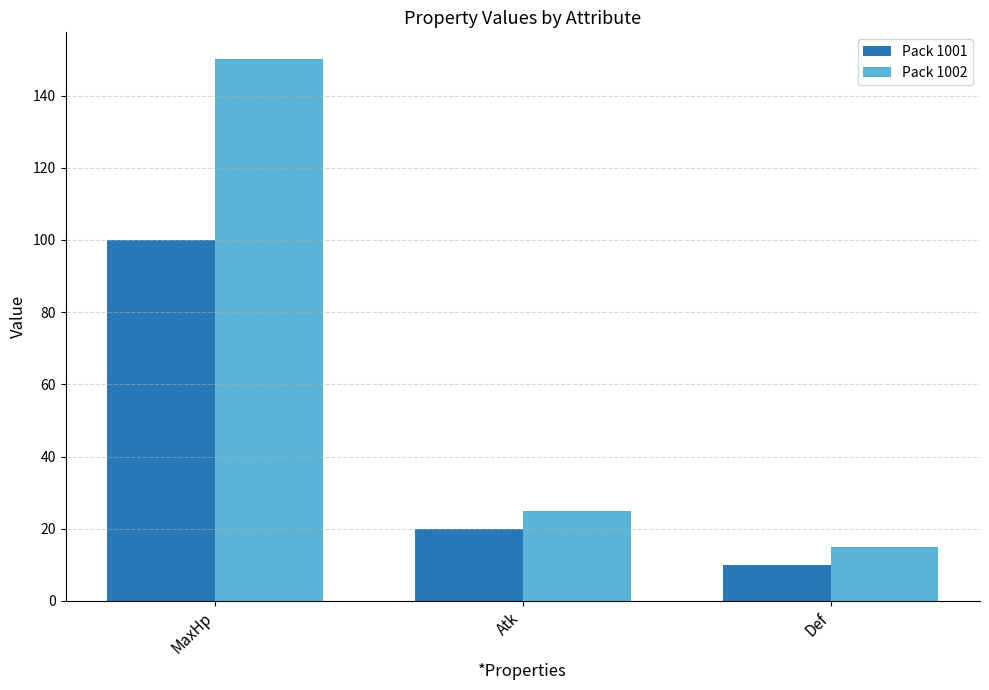

Which series has the widest spread of values?

Pack 1002